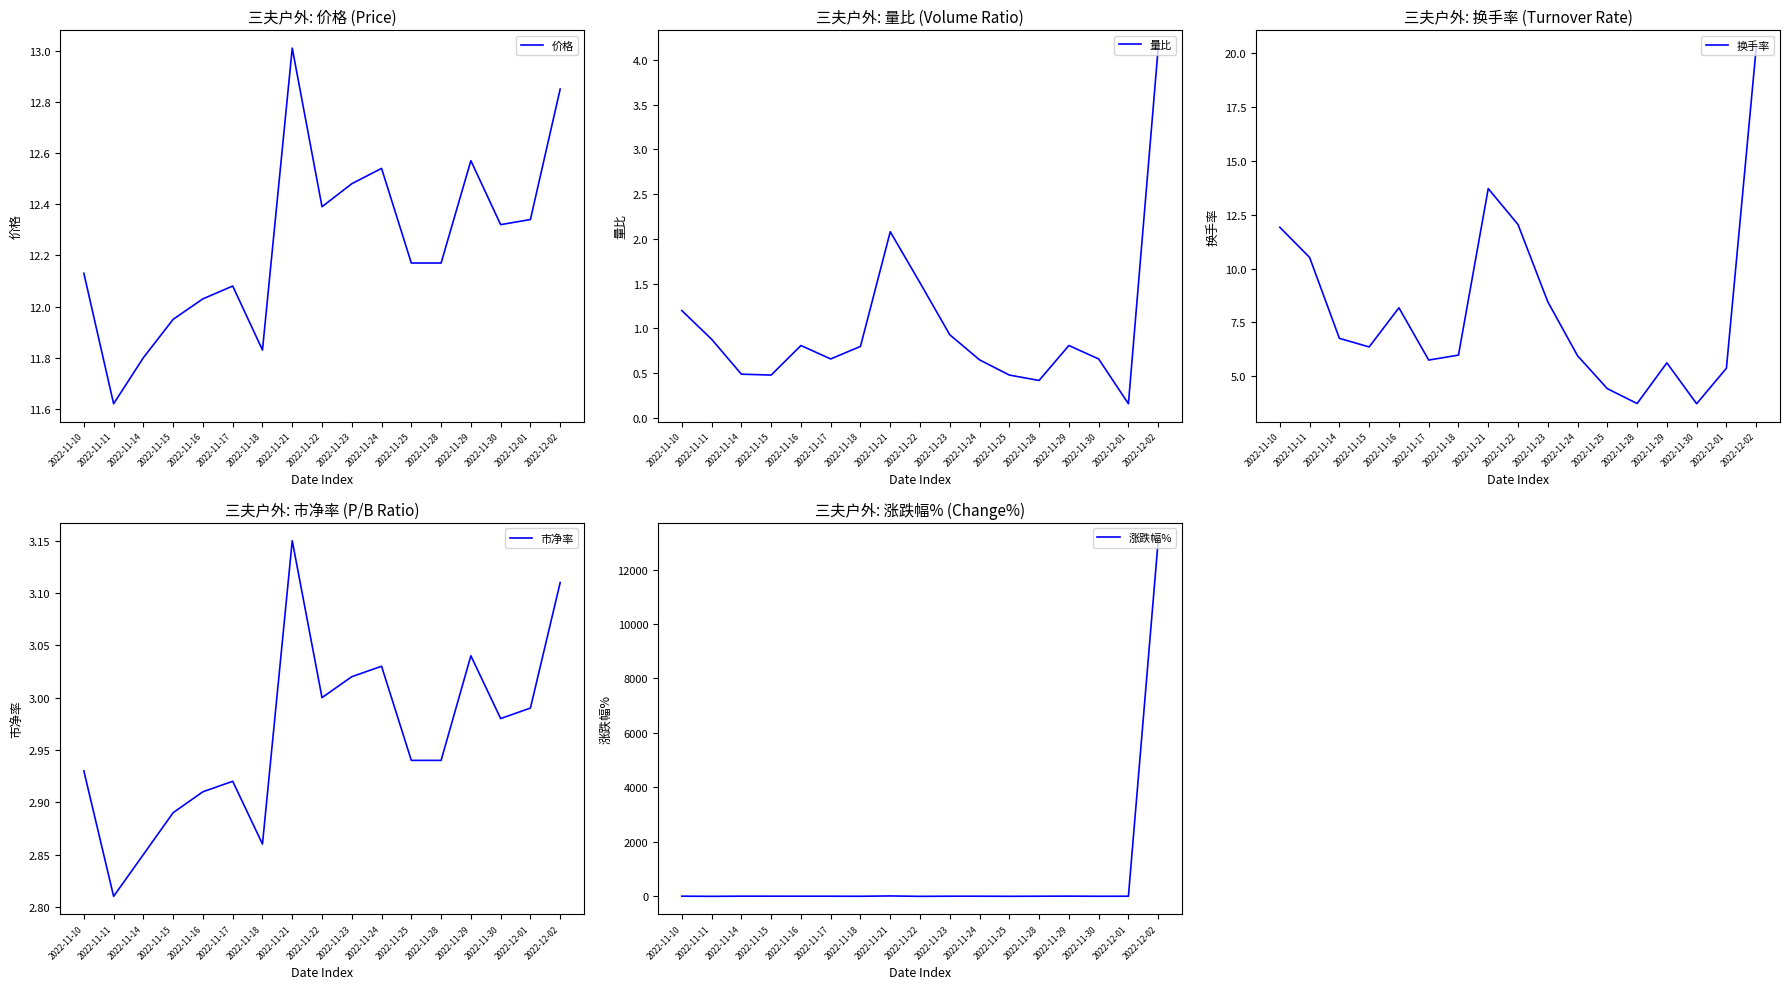

What is the average value of the 换手率 series?

8.2